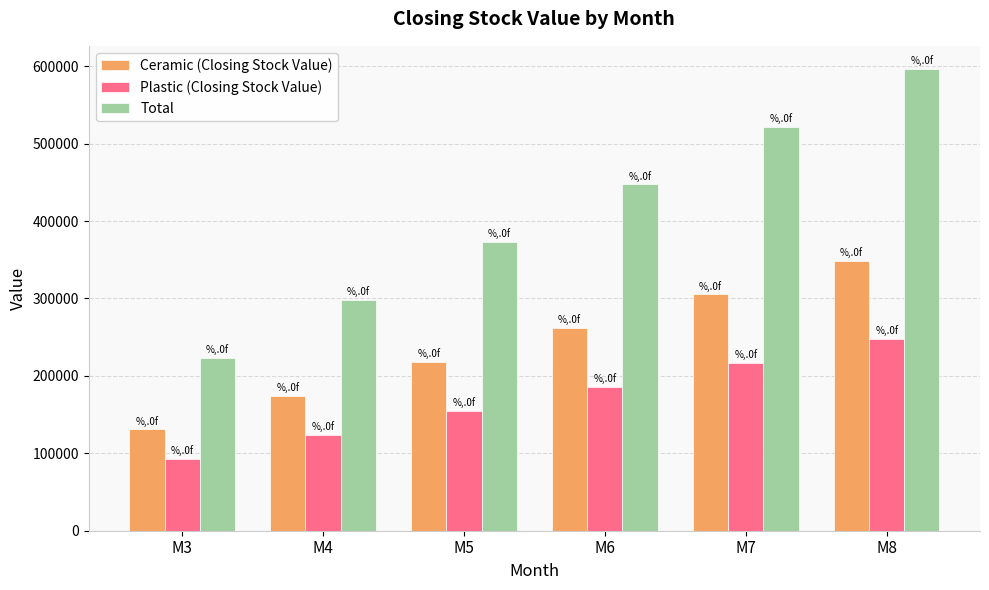

At which category is the sum across all series the highest?

M8